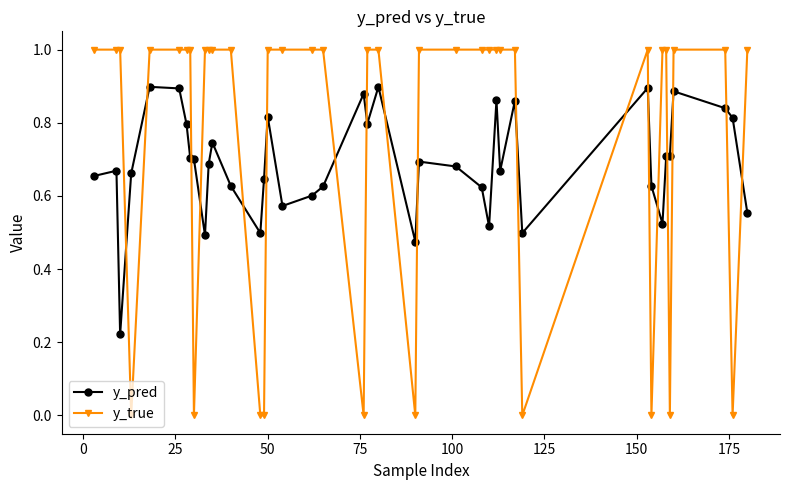

What is the value of the y_true point at the 6th from the left?

1.0